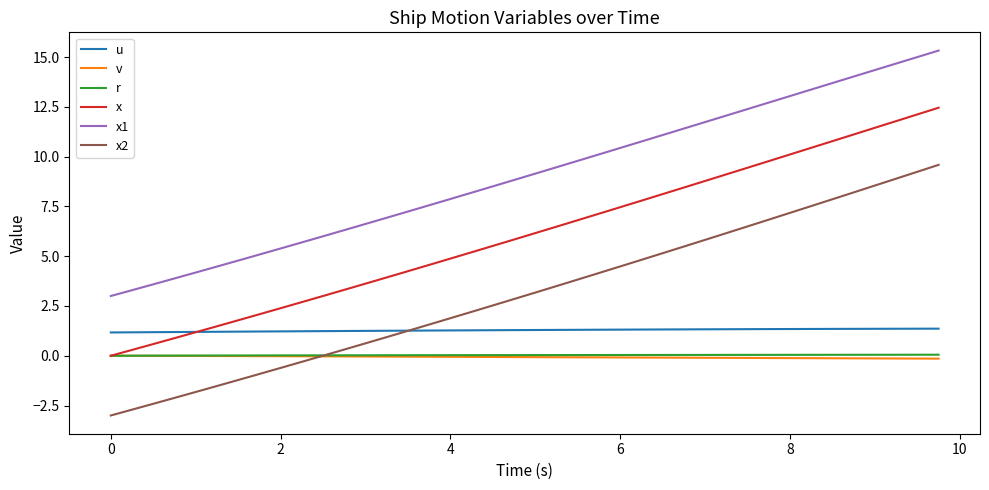

Does the chart display data point markers on the line(s)?

No